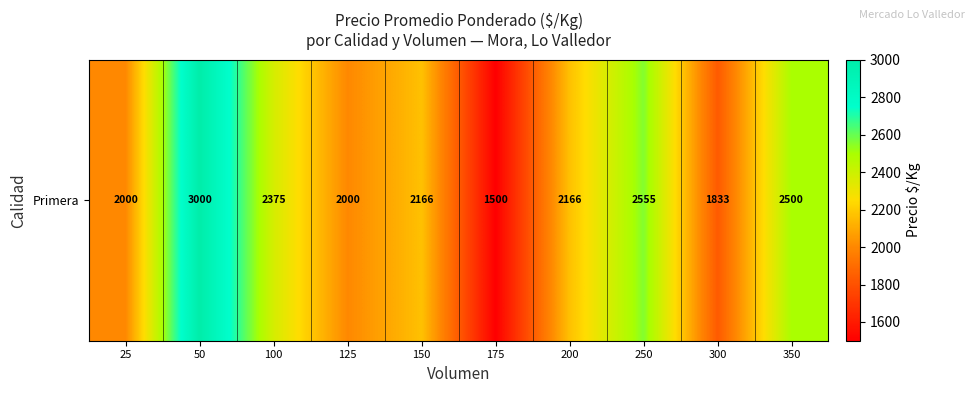

Reading left to right, transcribe all the data shown in this chart.

2000.0	3000.0	2375.0	2000.0	2166.7	1500.0	2166.7	2555.6	1833.3	2500.0